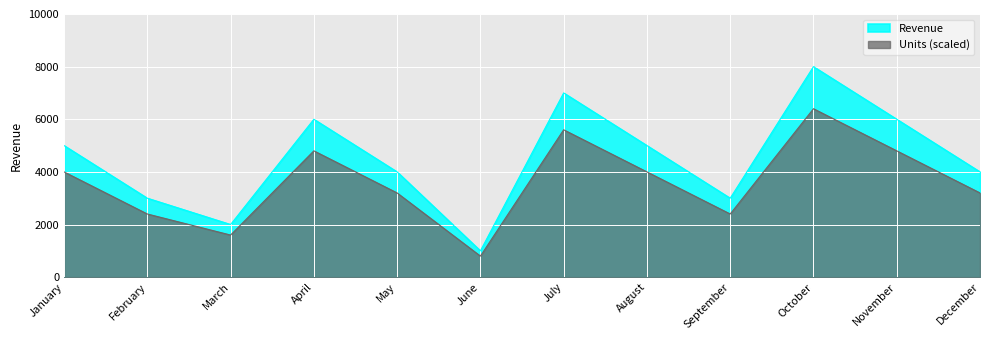

Which series changed the most between January and February?

Revenue